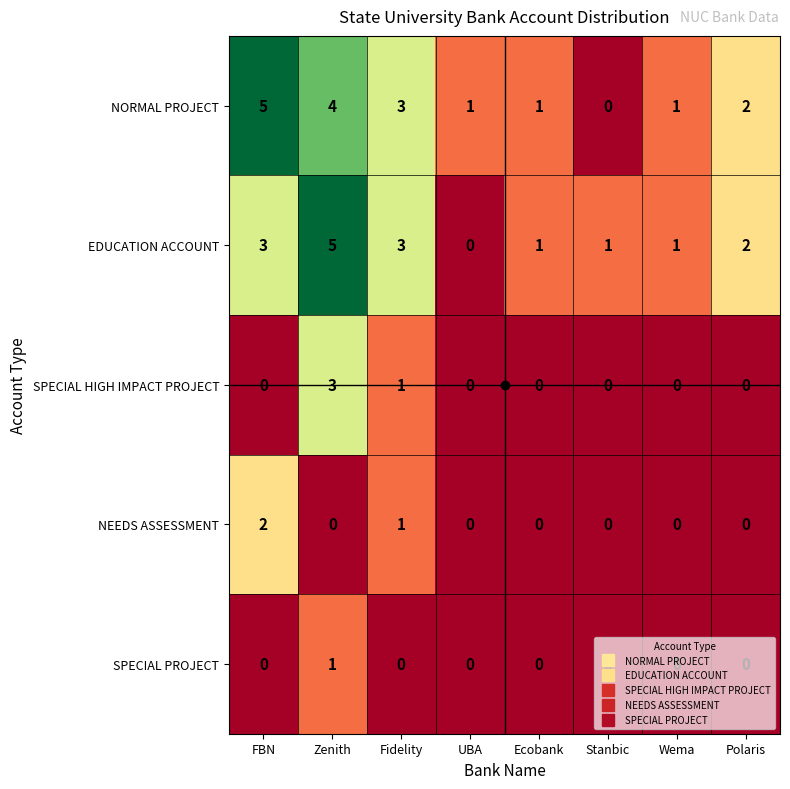

What is the sum of the NORMAL PROJECT values at Zenith and UBA?

5